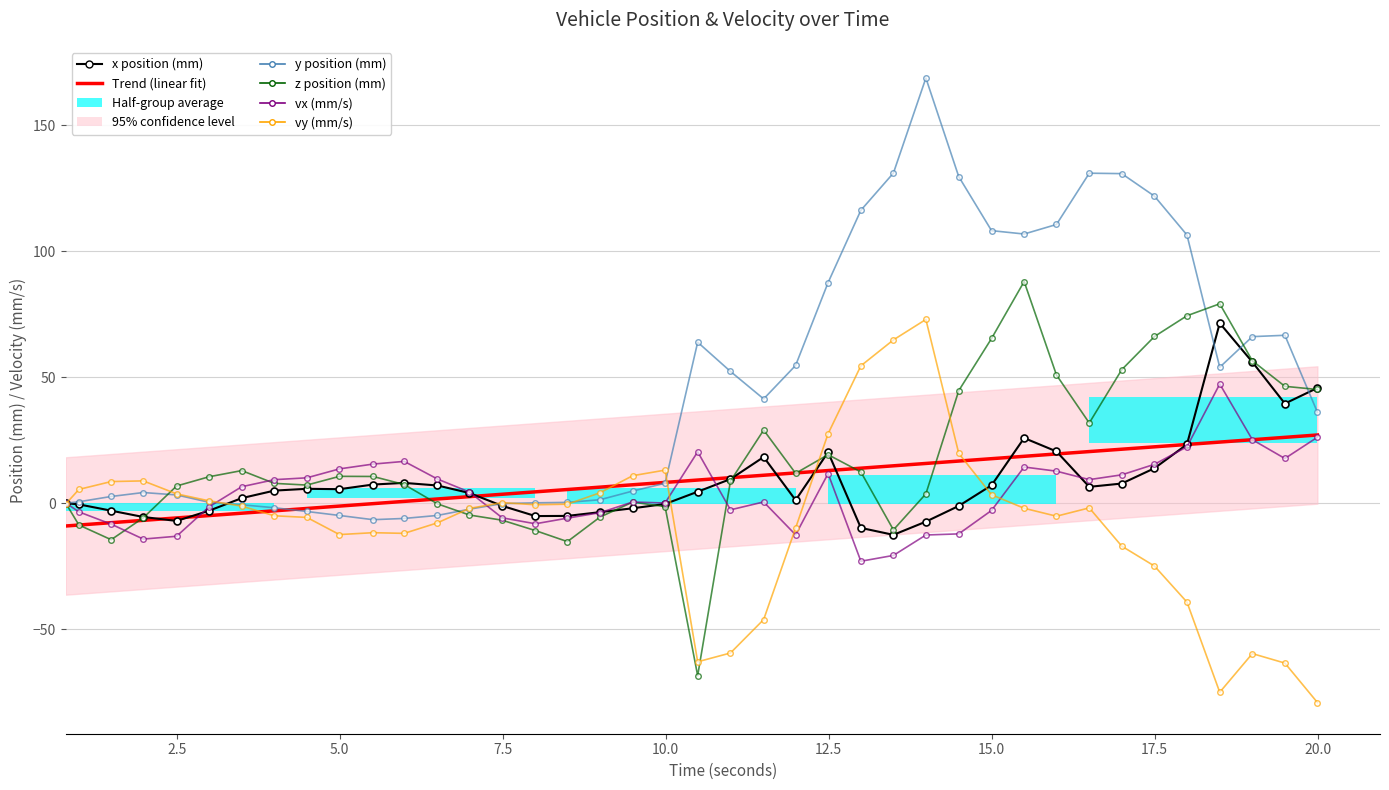

What is the value of the vx (mm/s) bar at the 37th from the left?

47.3